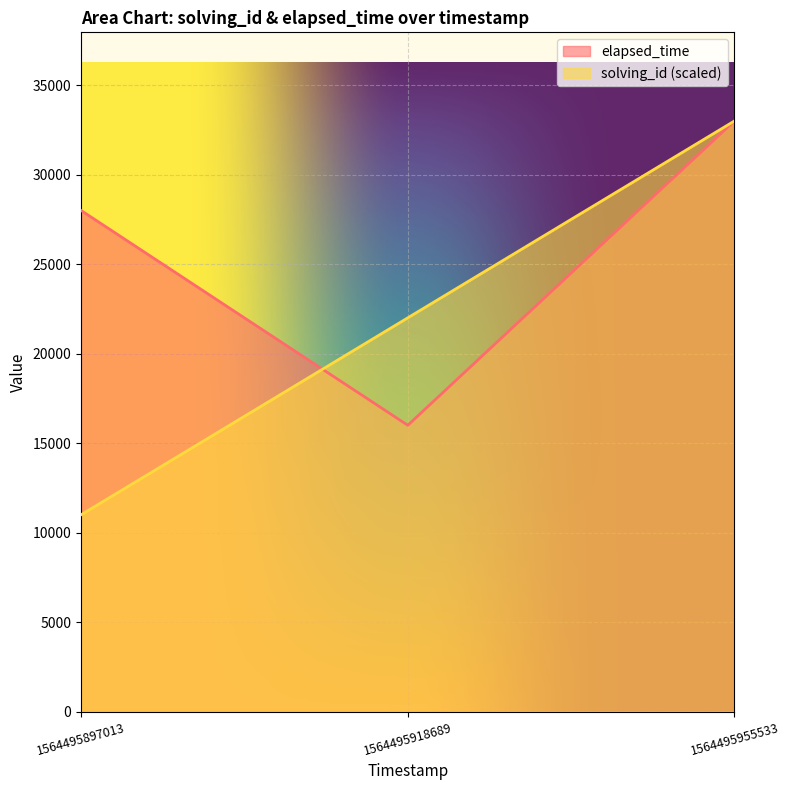

What is the difference between the solving_id values at 1564495955533 and 1564495897013?

22000